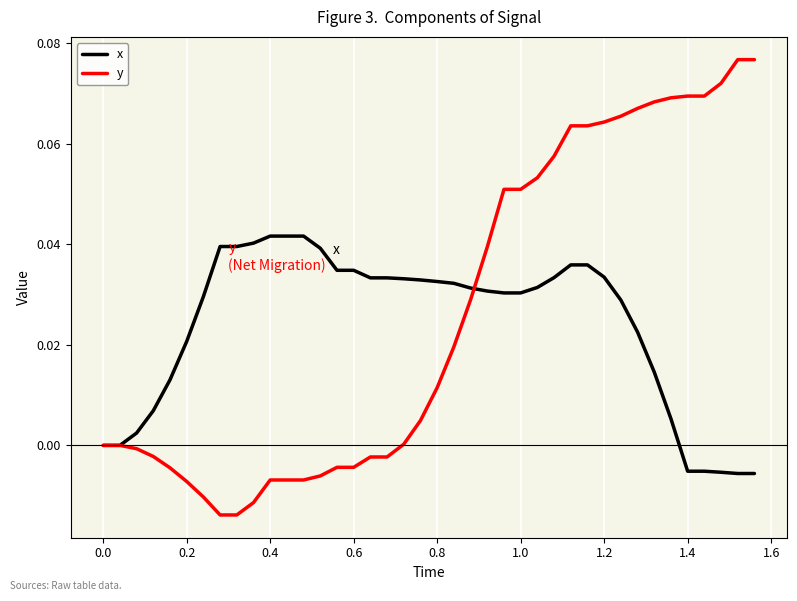

List the series in order of their peak value, highest first.

y, x